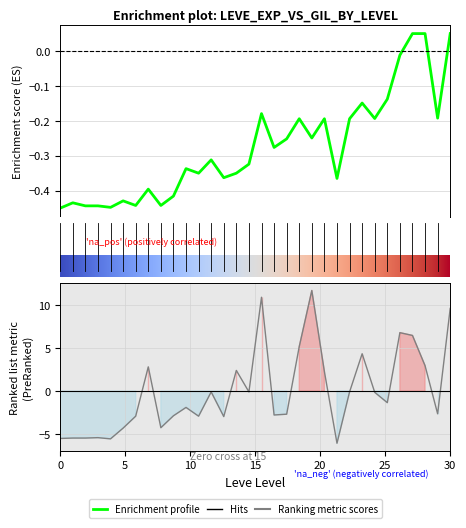

How many interior local valleys does the Leve EXP series have?

10